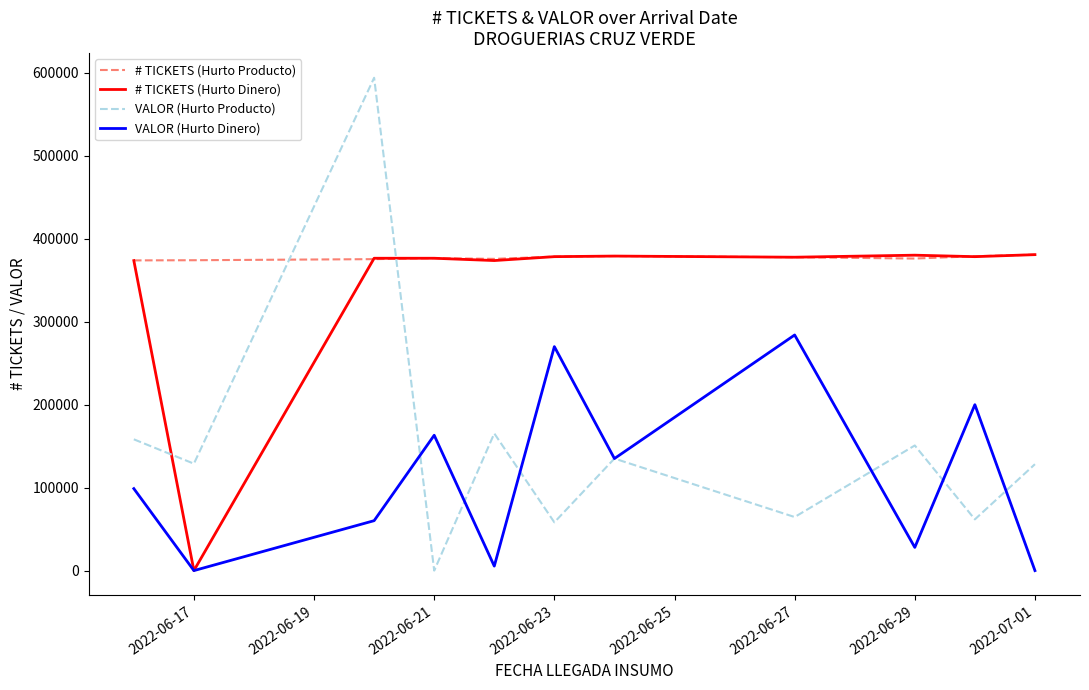

Which series has the largest range (max minus min)?

VALOR (Hurto Producto)